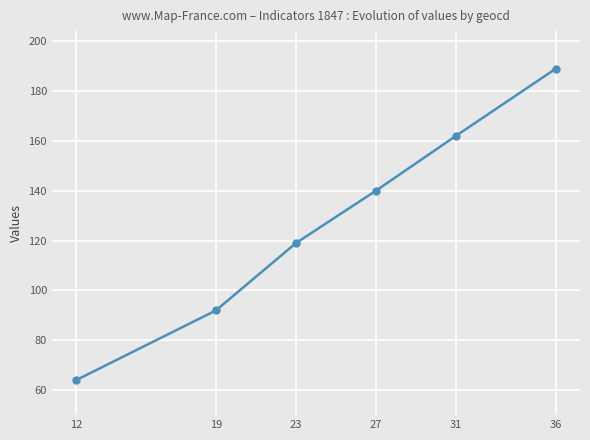

How many lines are shown in the chart?

1